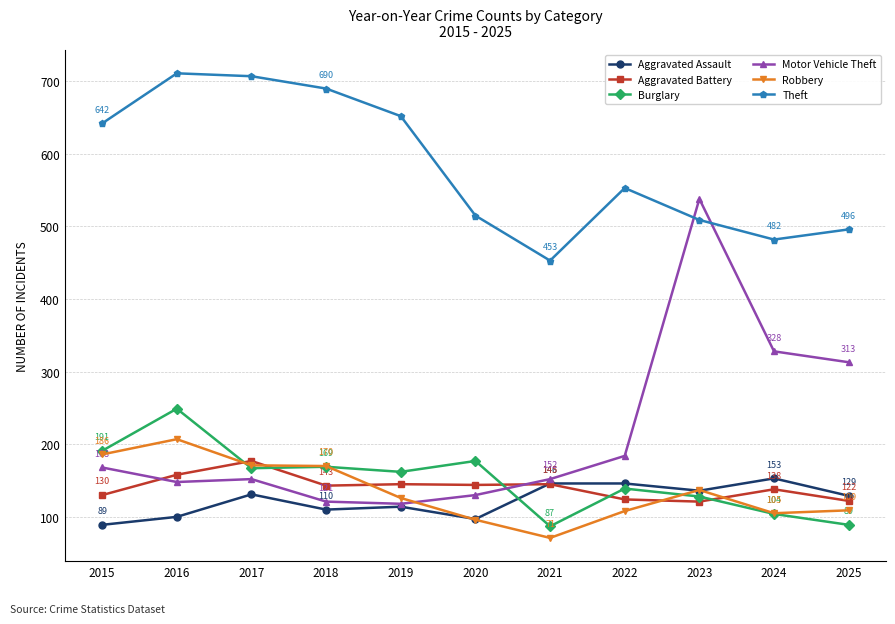

True or false: Aggravated Assault has more than 1 interior local peaks.

True